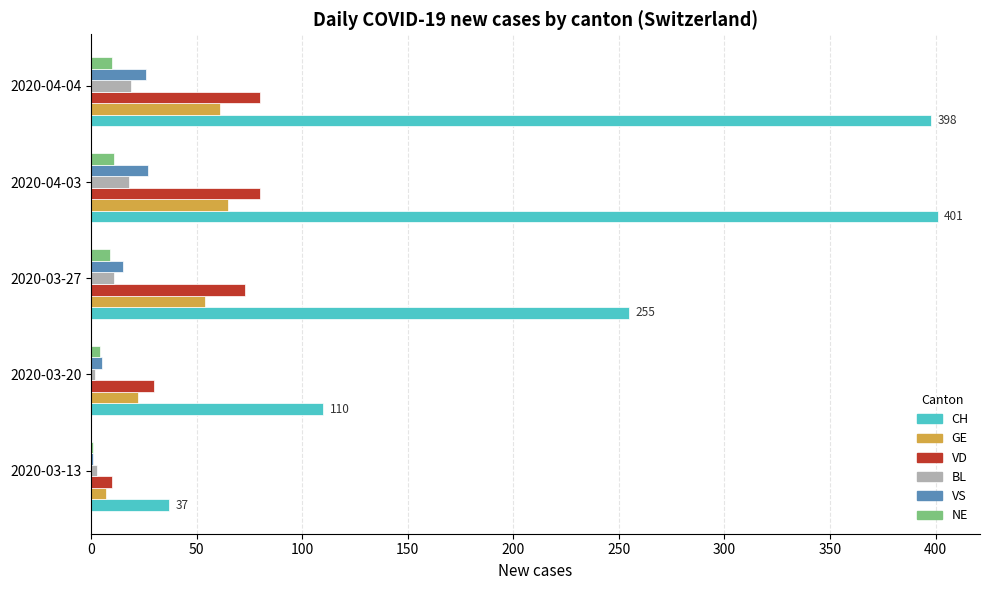

How many NE values are between 4 and 10?

3